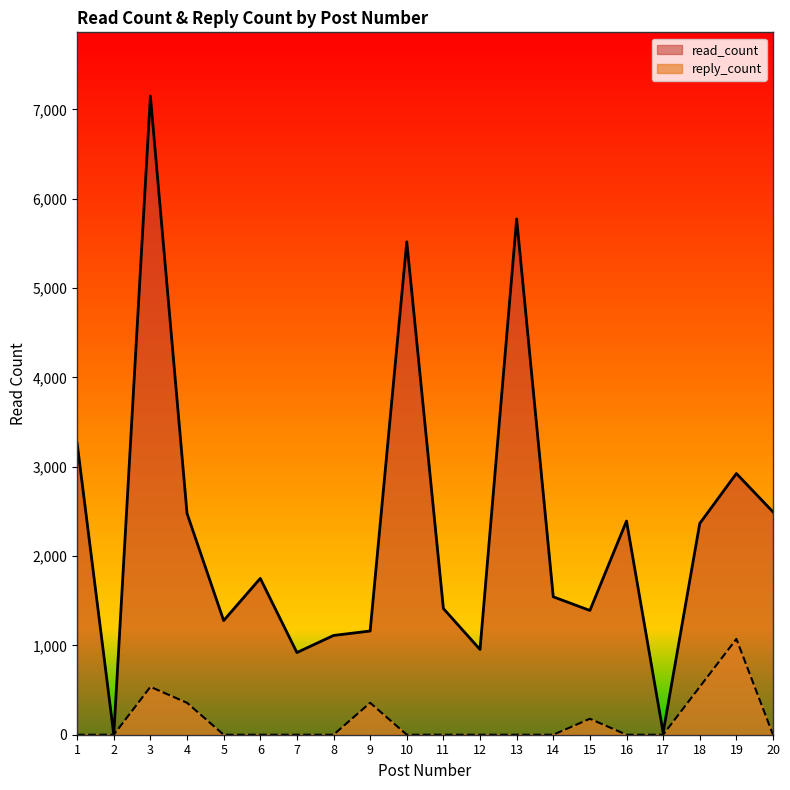

How many lines are shown in the chart?

2